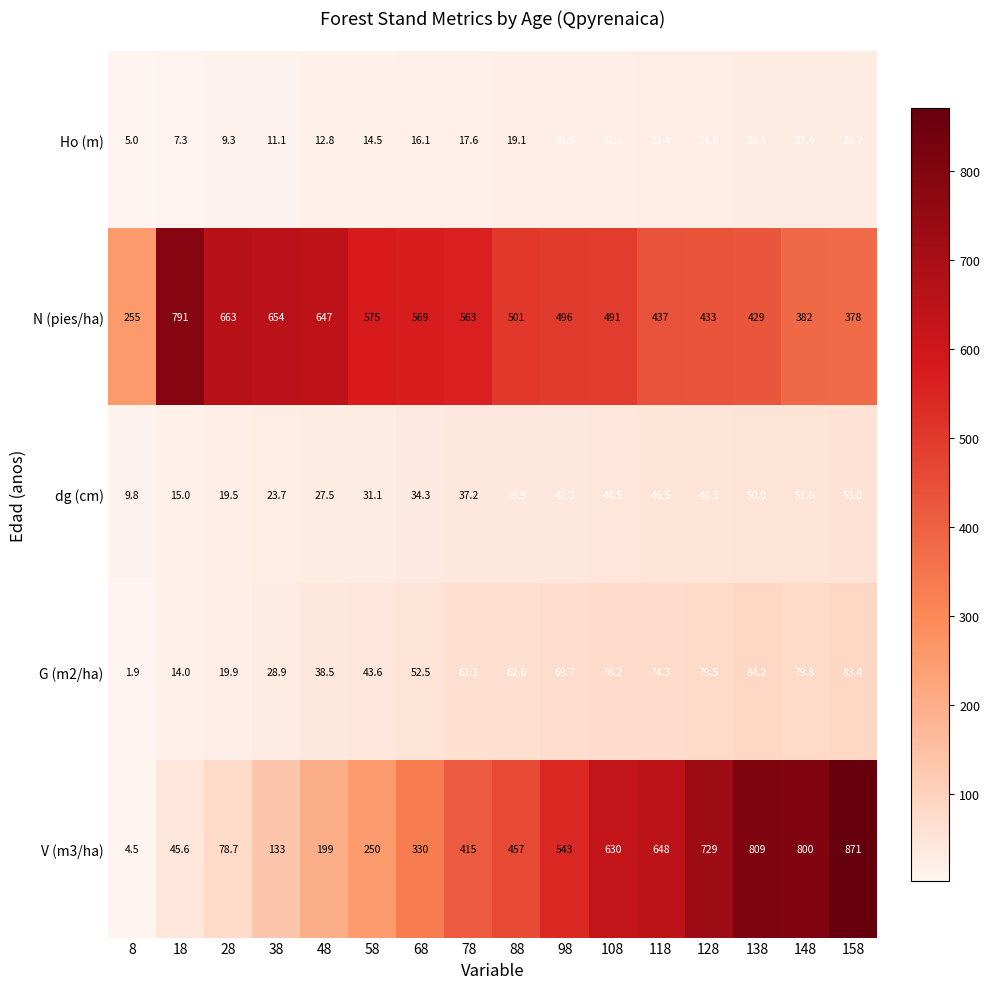

What is the spread (max minus min) of values at 118?

624.6